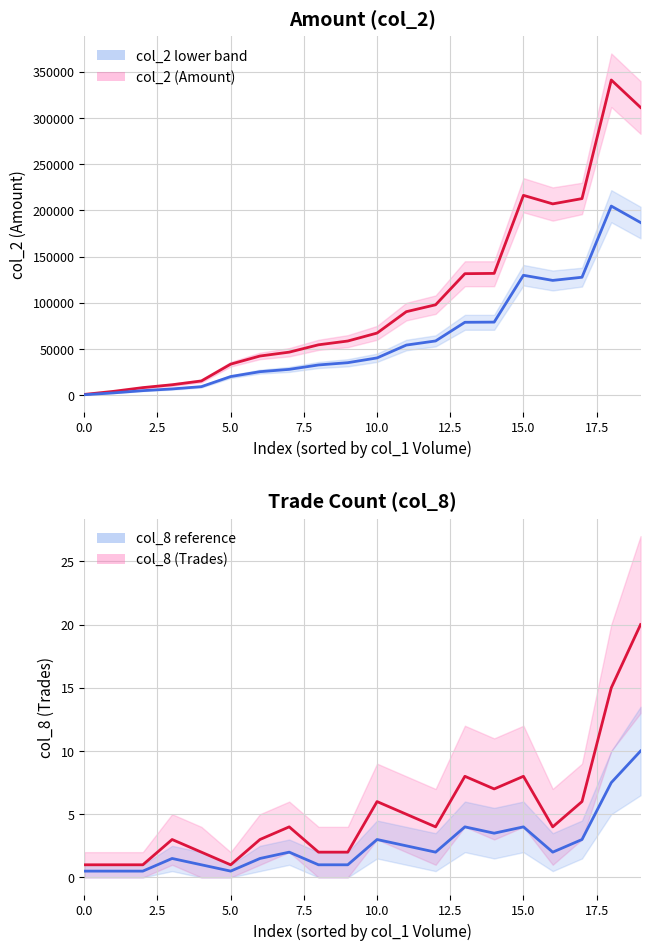

How many data points in col_2 (Amount) are above 67260?

9